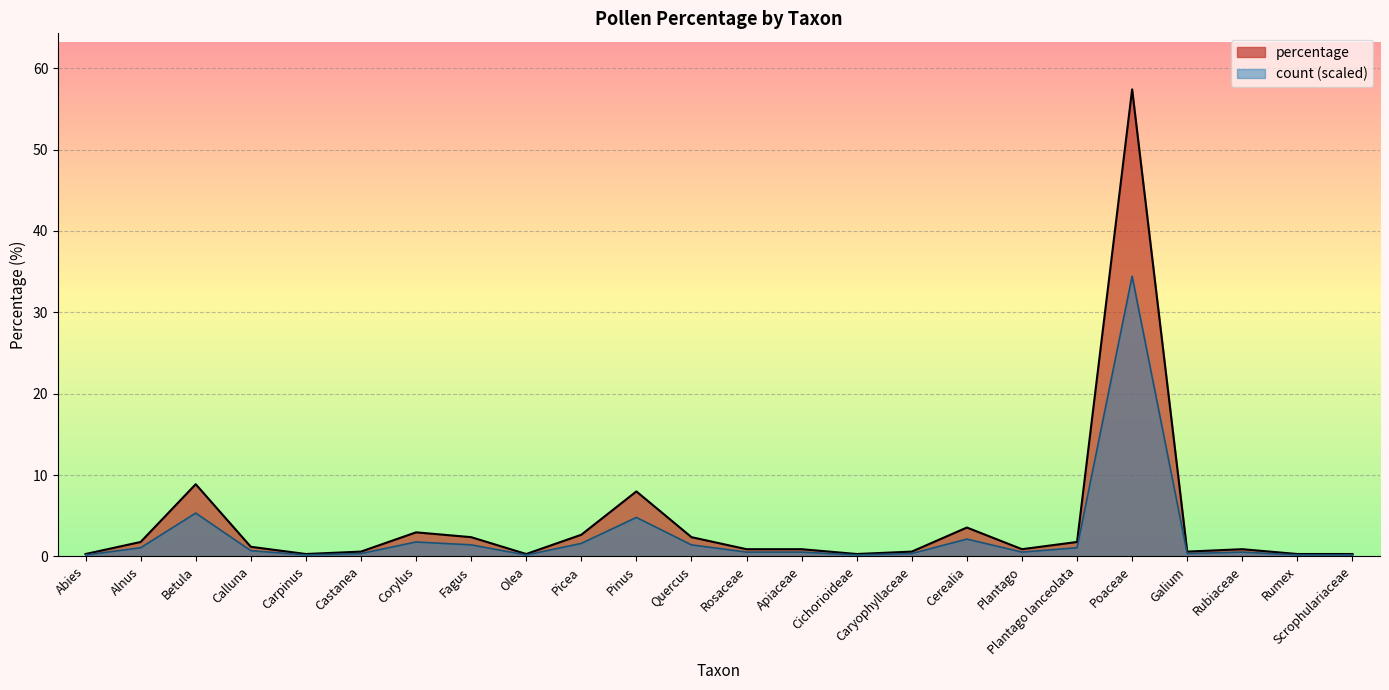

Which series has the largest total across all categories?

percentage